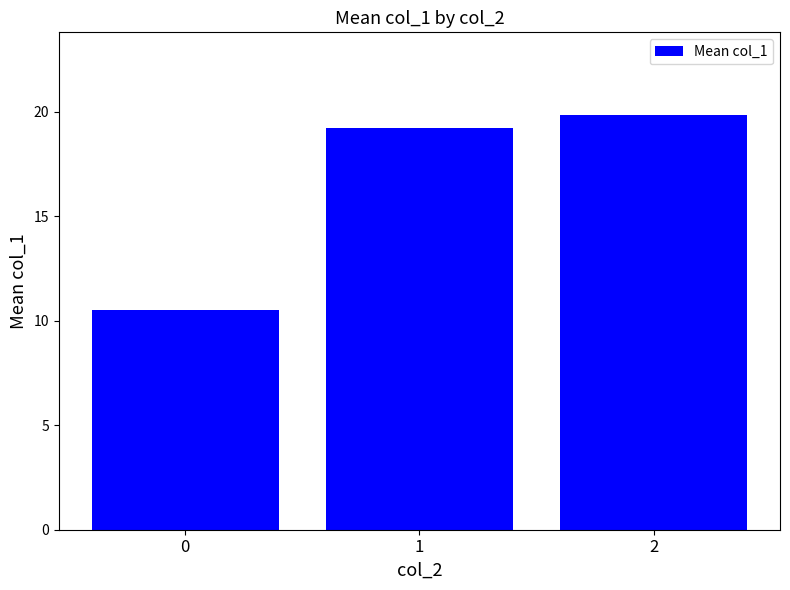

Approximately how many times larger is the value at 0 compared to 1?

0.5